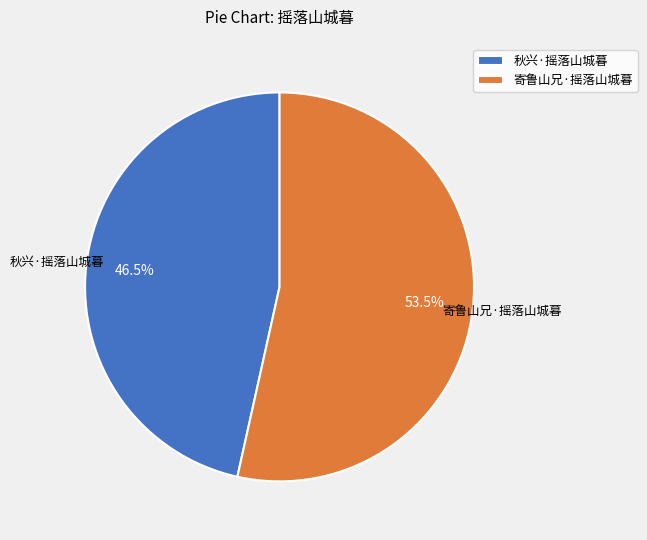

Combined, what portion of the pie is 寄鲁山兄·摇落山城暮 and 秋兴·摇落山城暮?

100.0%